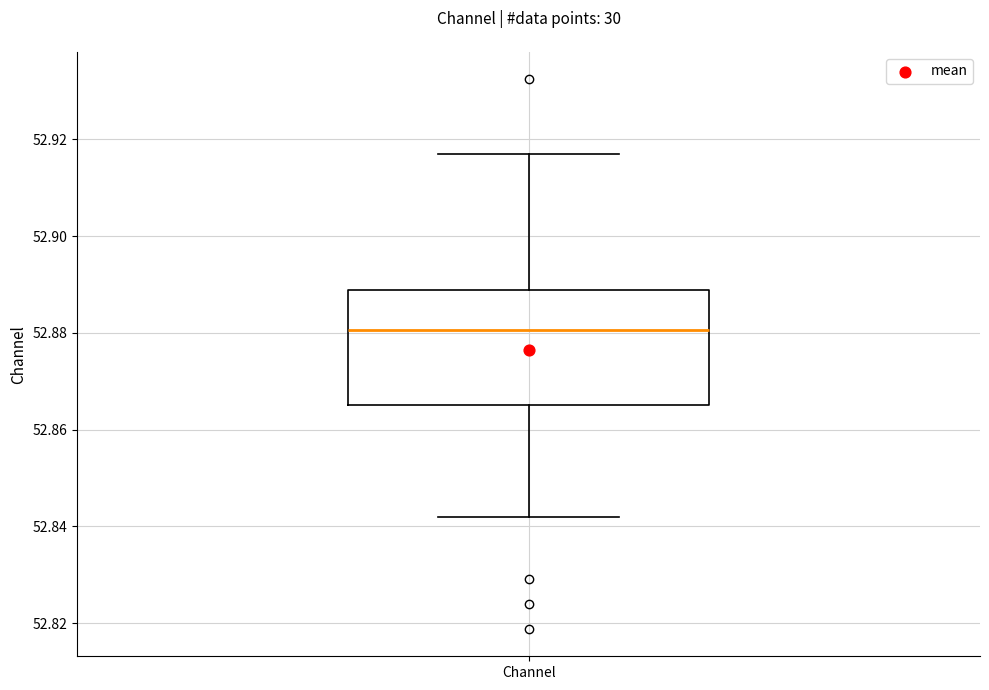

Read this box plot against the y-axis: the position of the median line, the range covered by the box, and the ends of both whiskers. The values are not printed on the chart, so give them approximately, as read against the axis.

median 52.880, box 52.866 to 52.888, whiskers 52.842 to 52.916